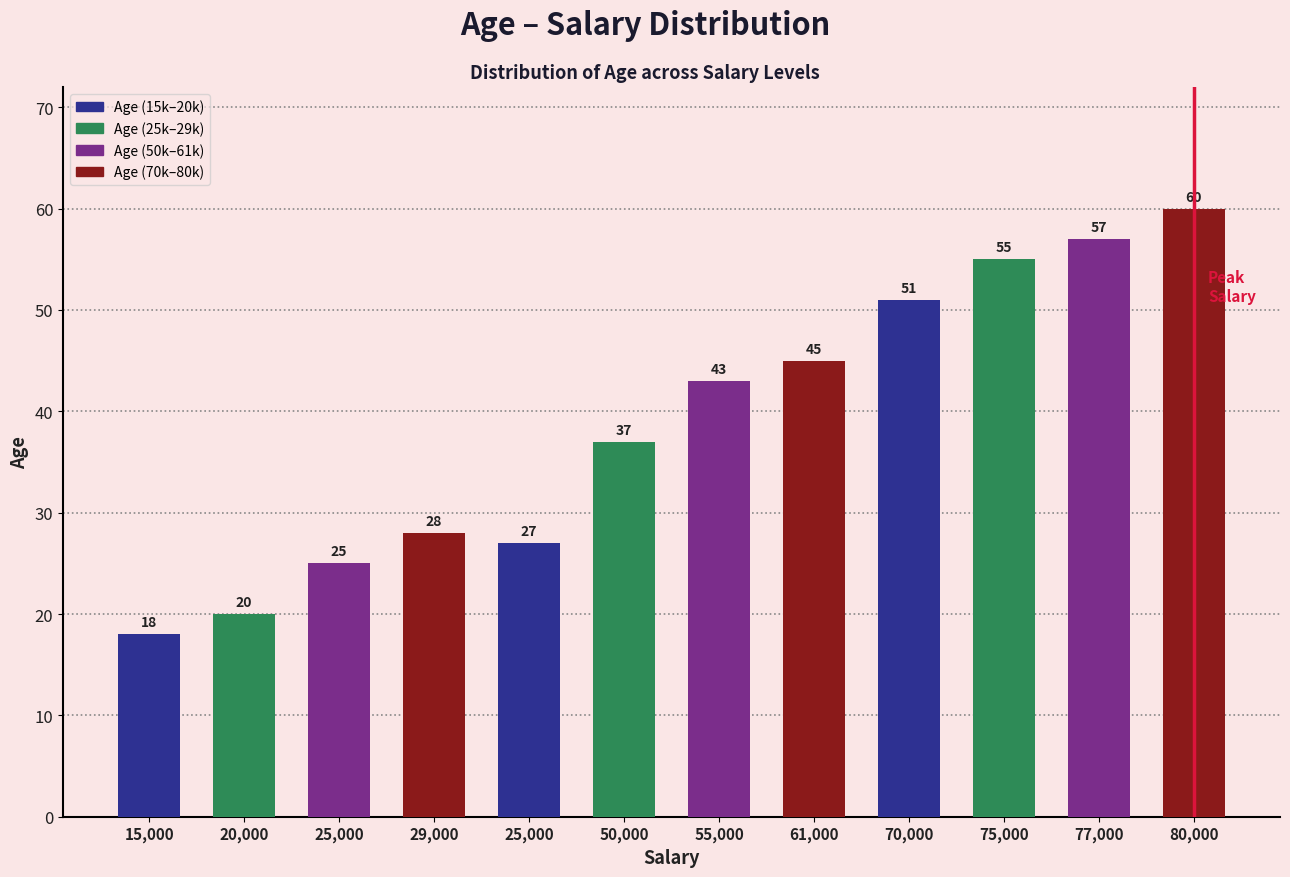

What is the sum of the values at 15,000 and 75,000?

73